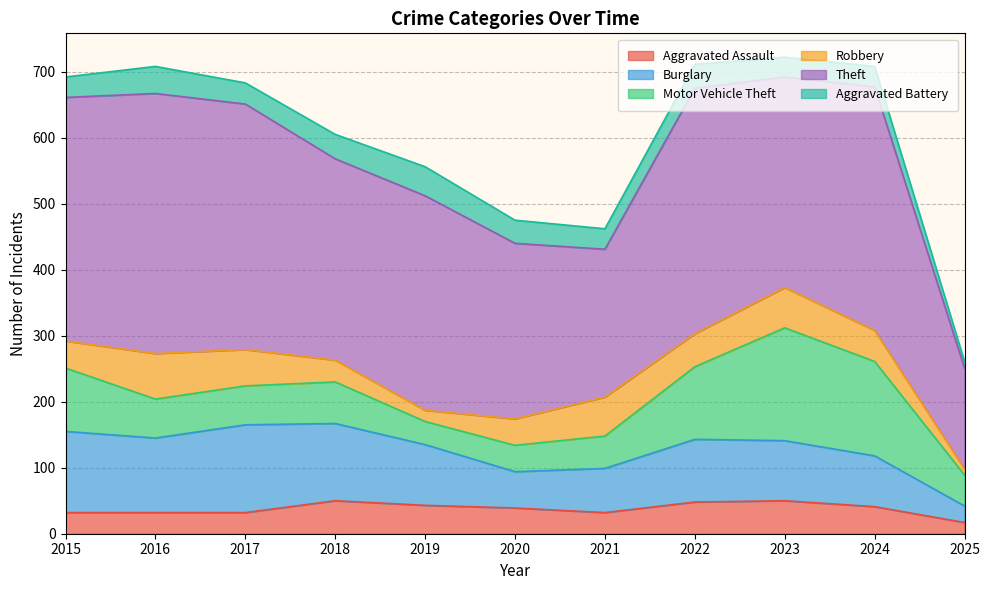

Which series has the largest total across all categories?

Theft